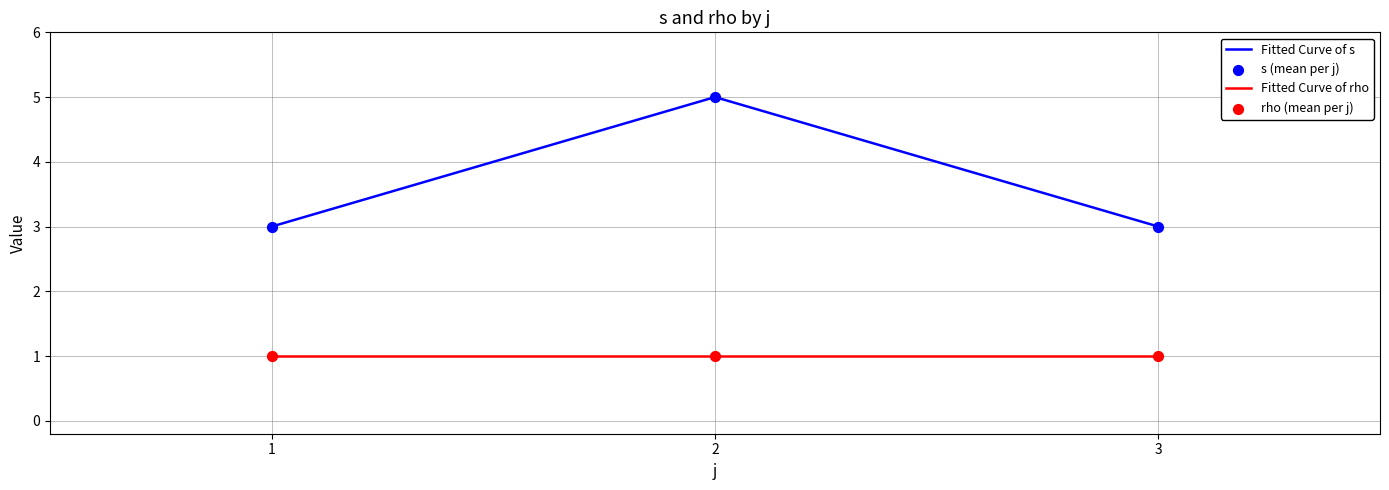

Which series has the largest total across all categories?

Fitted Curve of s